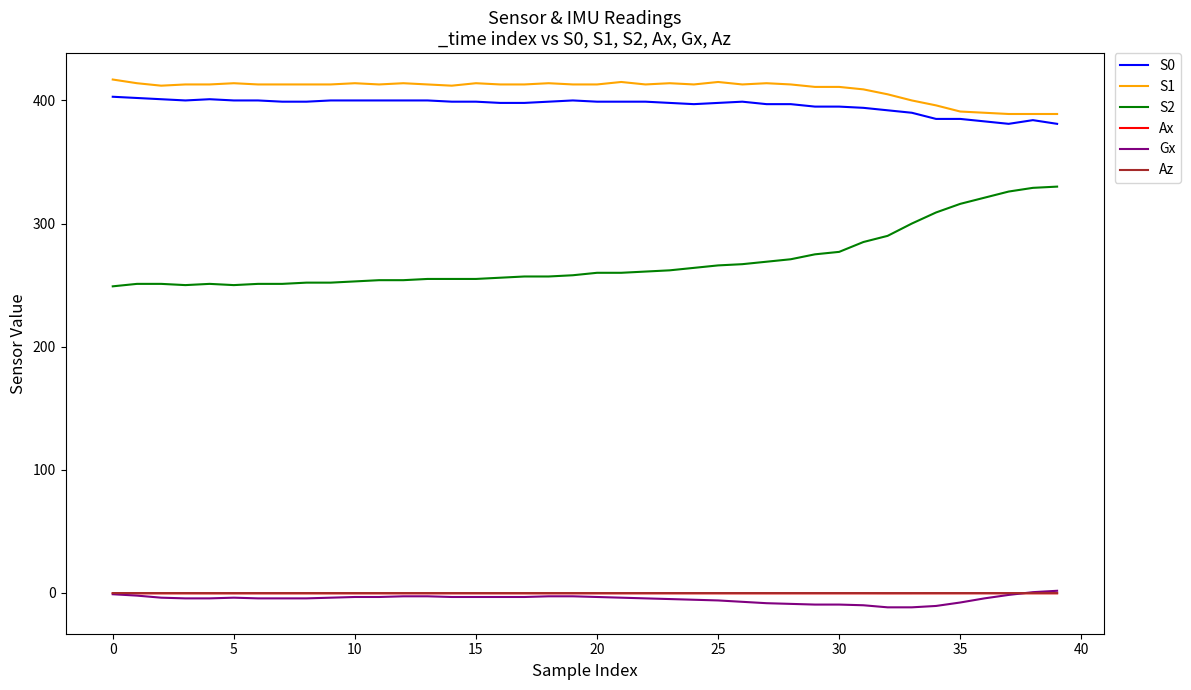

True or false: S1 and Az intersect in this chart.

False